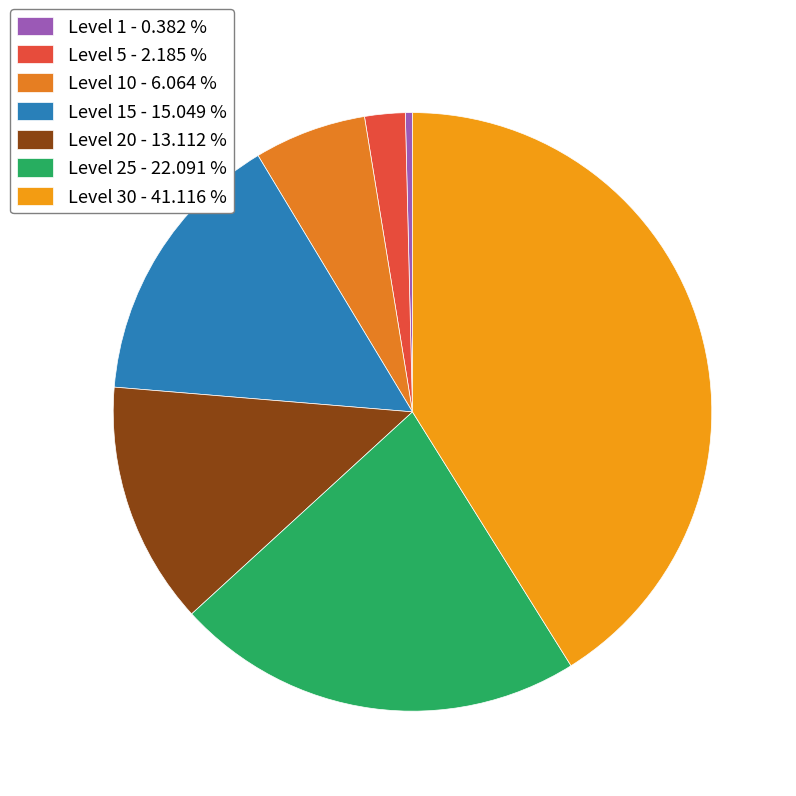

Which slice is the largest?

Level 30 - 41.116 %